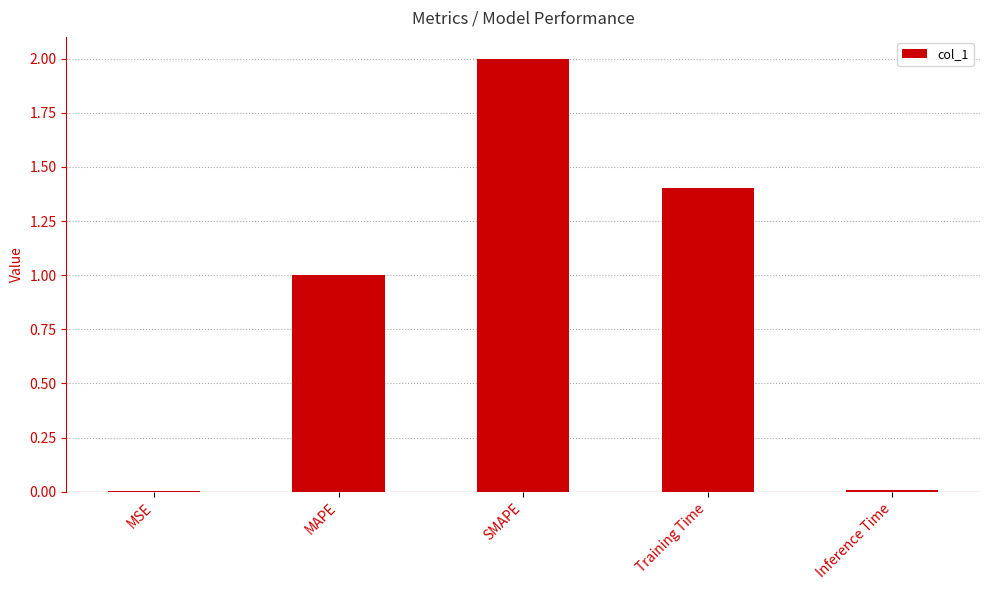

Where is the data nearest to the value 1?

MAPE